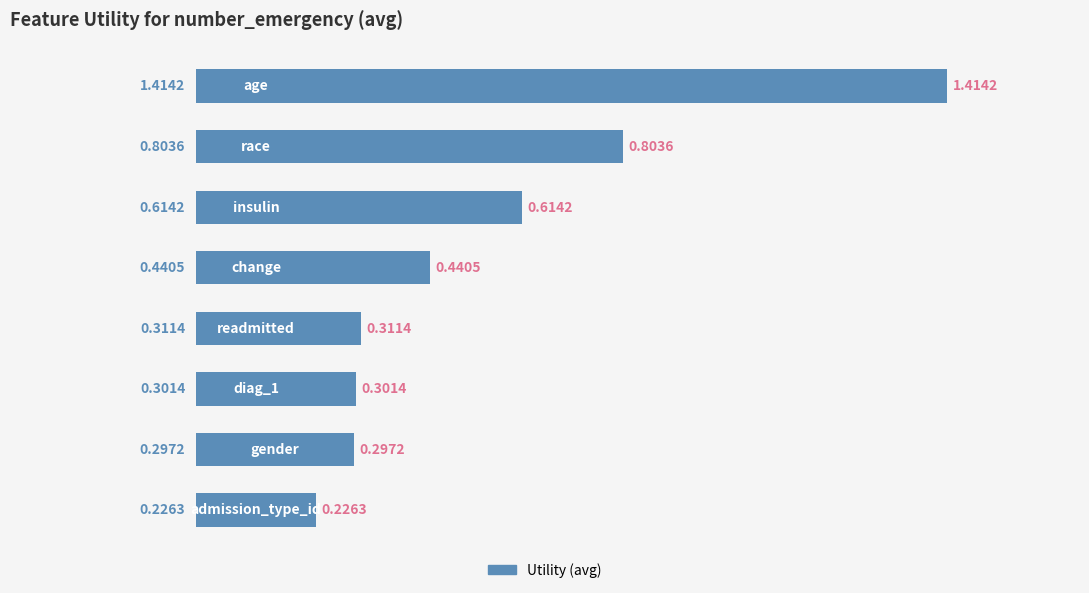

What is the difference between the maximum and minimum values?

1.2